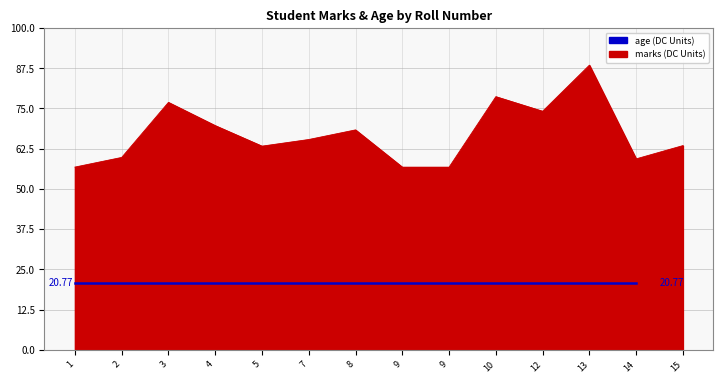

How many points are lower than both their immediate neighbors (excluding endpoints)?

3